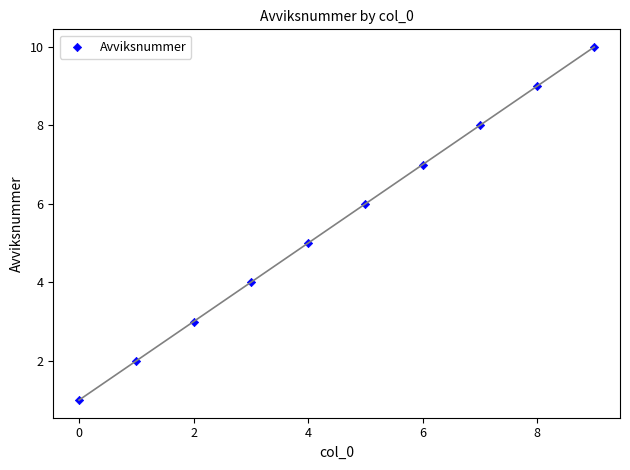

What is the average Y value?

6